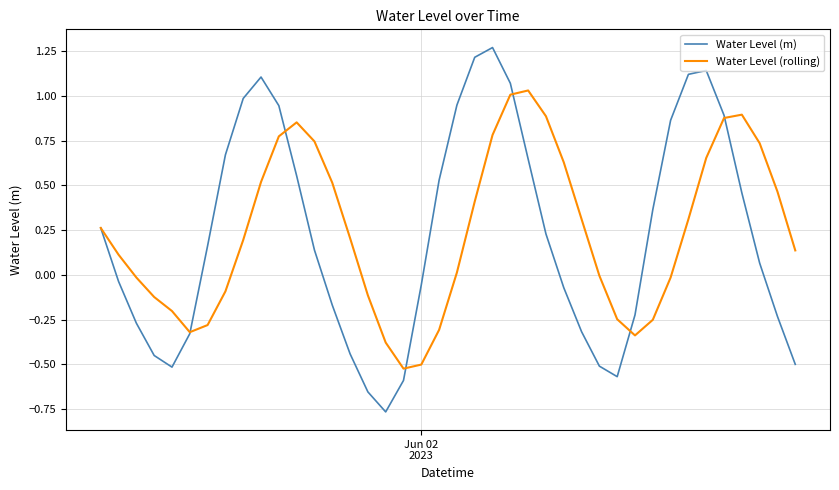

List the series in order of their peak value, lowest first.

Water Level (rolling), Water Level (m)